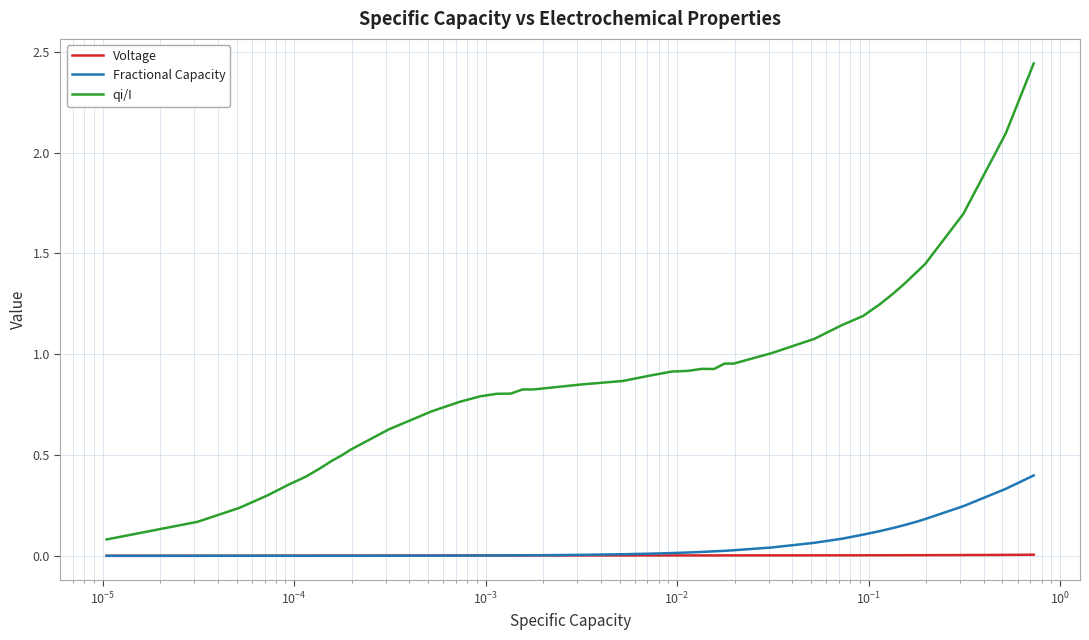

How many series are shown in this chart?

3